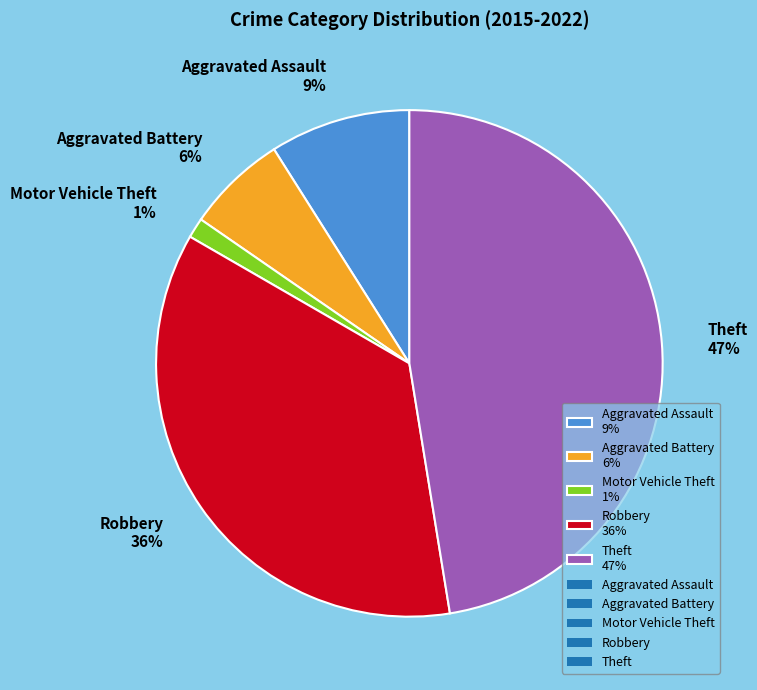

Count the number of slices in the pie.

5